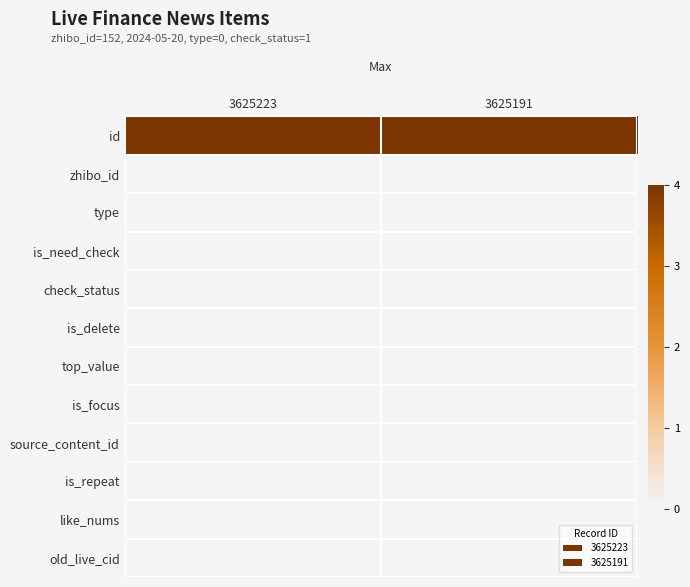

What is the total value across all series at 3625223?

4.0